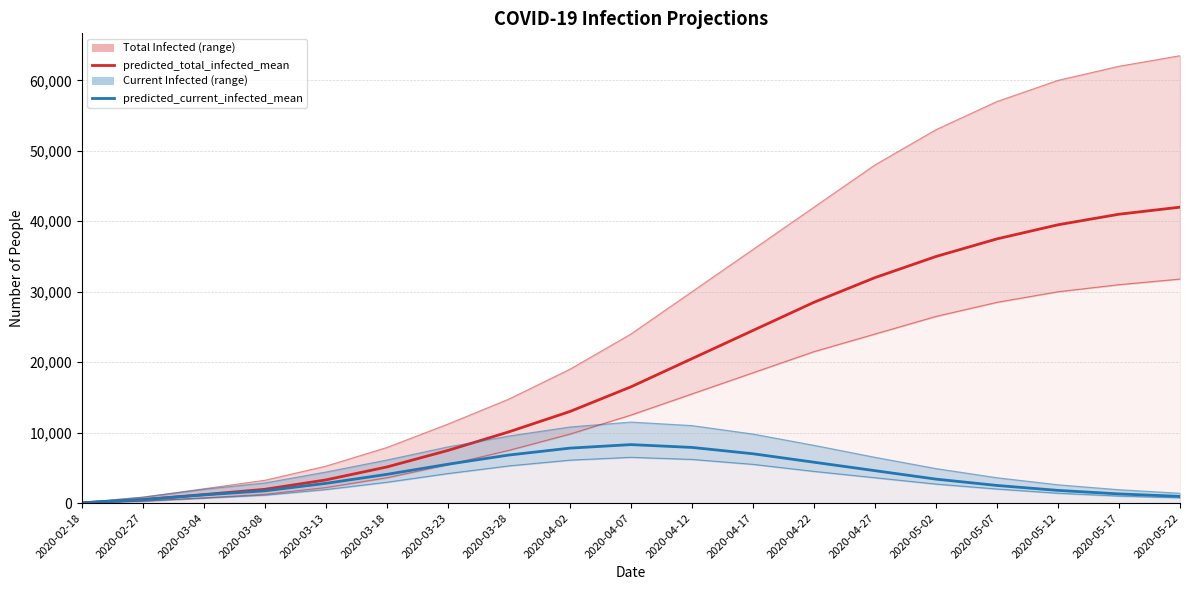

Is it true that predicted_current_infected_mean equals 3354 at 2020-03-23?

False